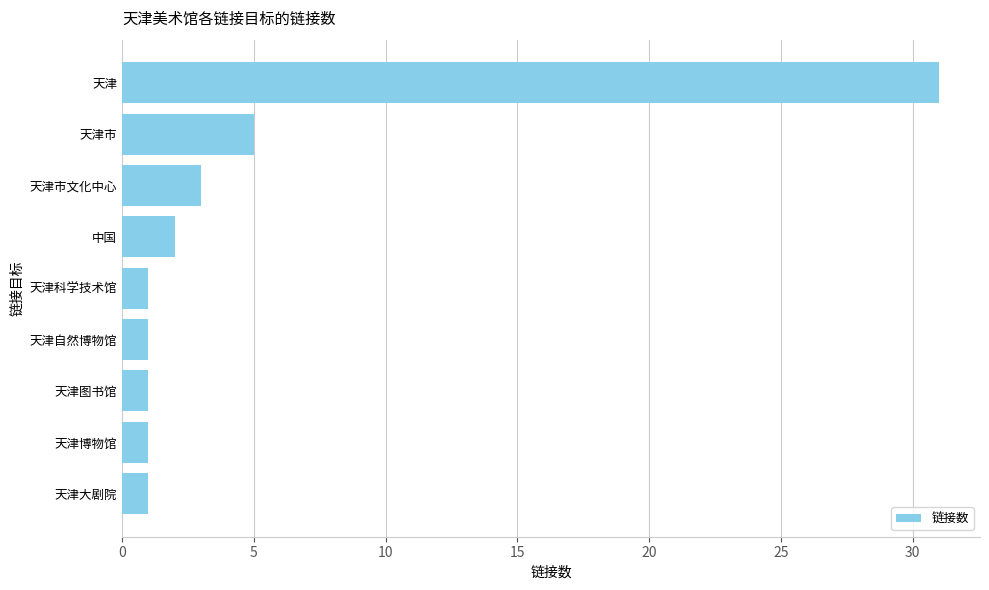

What is the sum of all values?

46